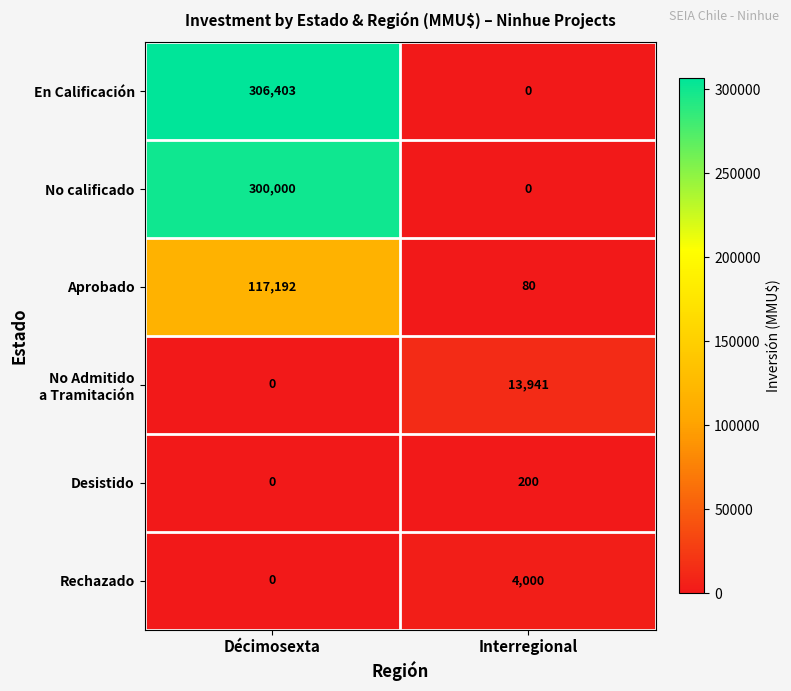

What is the maximum value shown in the chart?

306403